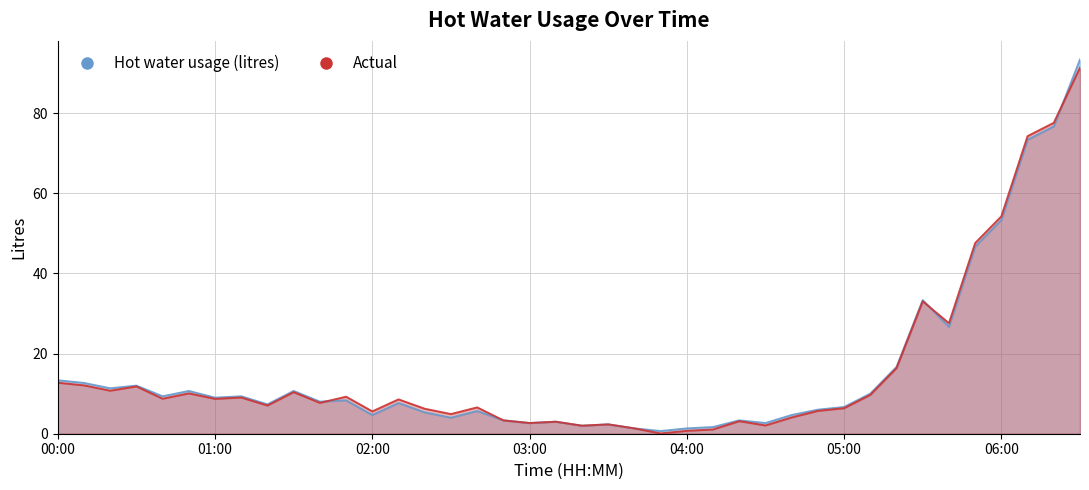

How many intersections are there between Actual and Hot water usage (litres)?

3